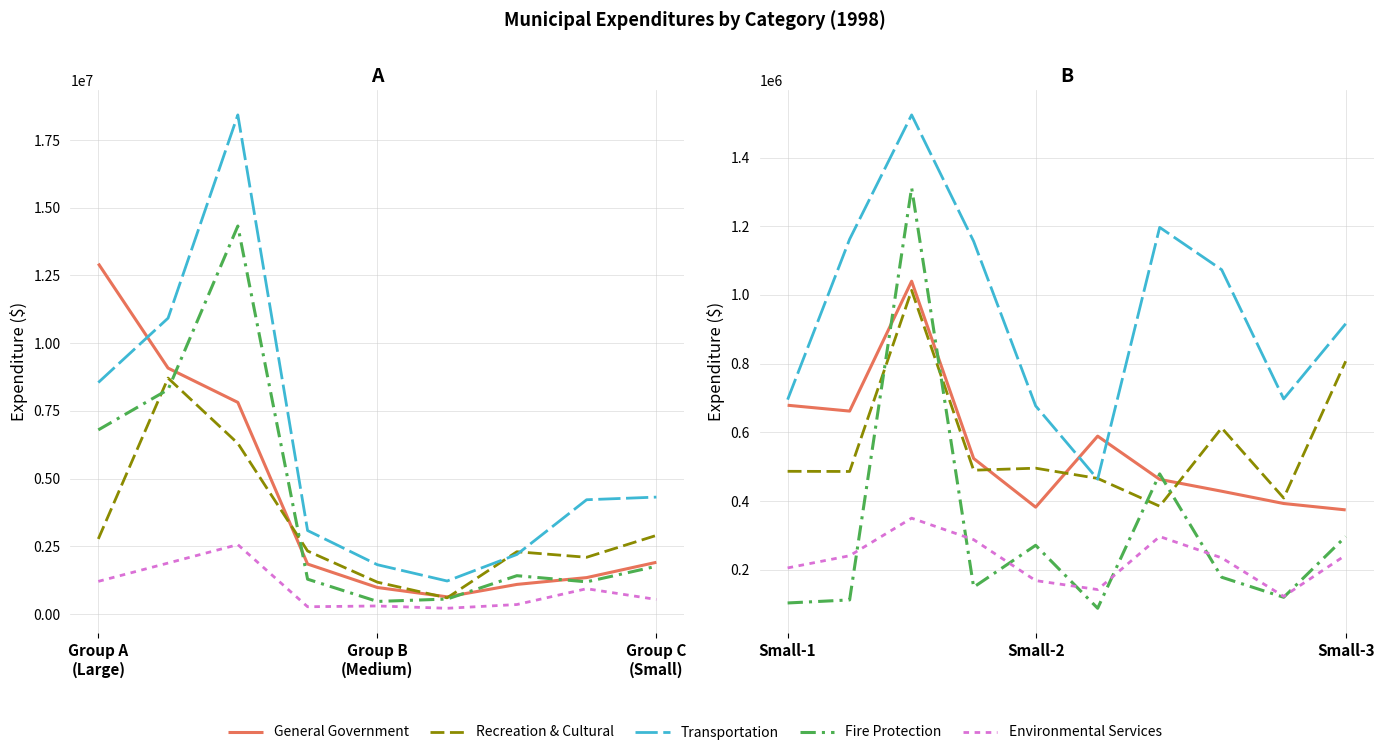

What is the difference between the maximum and minimum values in the Recreation & Cultural series?

628529